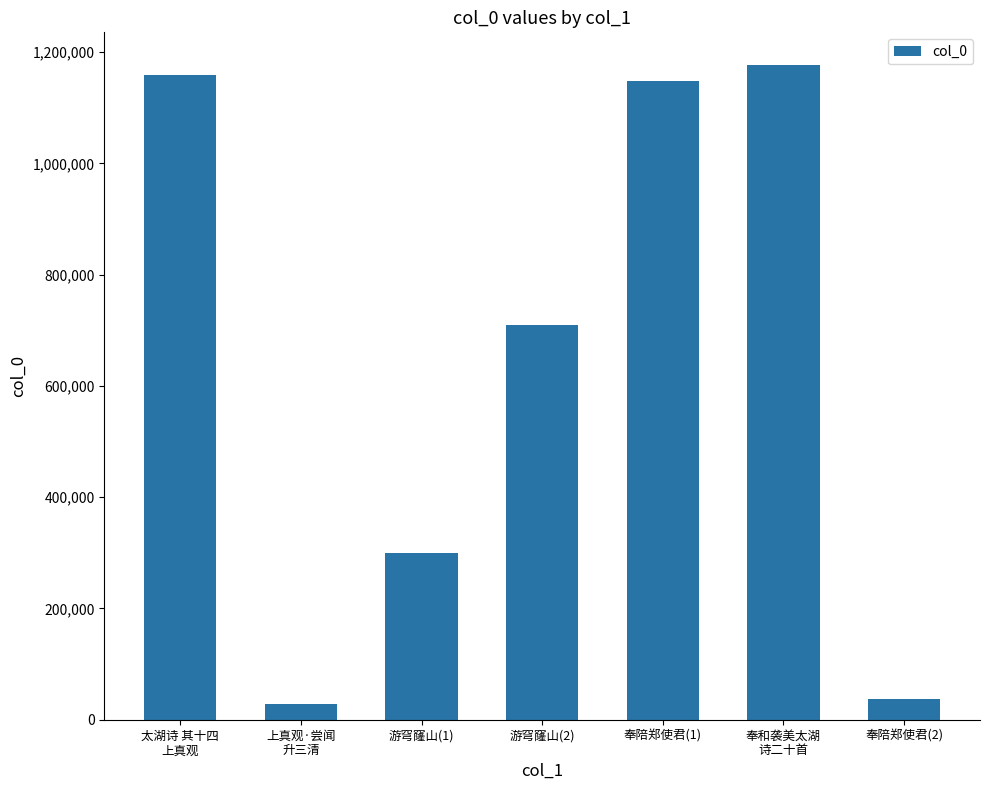

Is it true that the value at 奉陪郑使君(1) is 1147344?

True